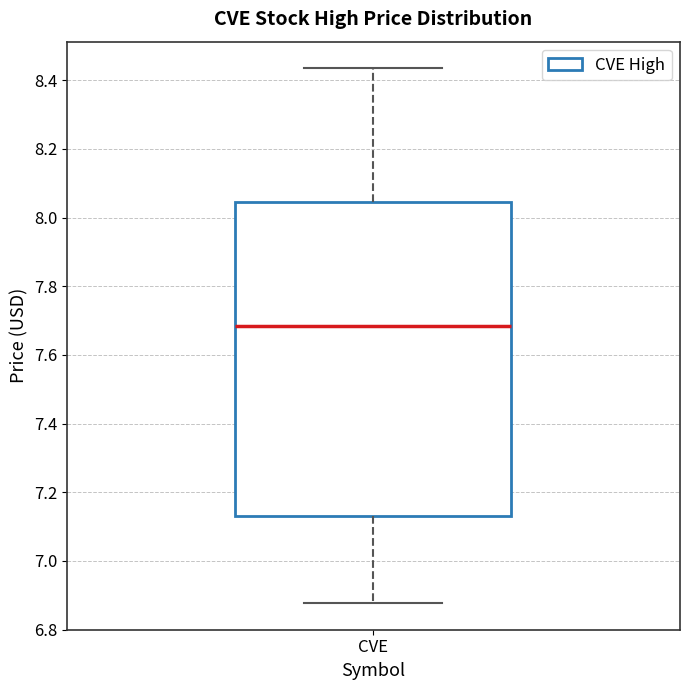

Where does the median line of the box for CVE sit on the y-axis? The values are not printed on the chart, so give them approximately, as read against the axis.

7.68